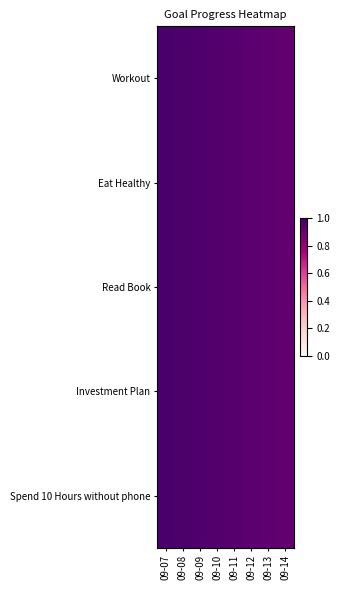

Reading right to left, list all the values displayed in this chart.

Workout: 09-14=0.9	09-13=0.9	09-12=1.0	09-11=1.0	09-10=1.0	09-09=1.0	09-08=1.0	09-07=1.0
Eat Healthy: 09-14=0.9	09-13=0.9	09-12=1.0	09-11=1.0	09-10=1.0	09-09=1.0	09-08=1.0	09-07=1.0
Read Book: 09-14=0.9	09-13=0.9	09-12=1.0	09-11=1.0	09-10=1.0	09-09=1.0	09-08=1.0	09-07=1.0
Investment Plan: 09-14=0.9	09-13=0.9	09-12=1.0	09-11=1.0	09-10=1.0	09-09=1.0	09-08=1.0	09-07=1.0
Spend 10 Hours without phone: 09-14=0.9	09-13=0.9	09-12=1.0	09-11=1.0	09-10=1.0	09-09=1.0	09-08=1.0	09-07=1.0